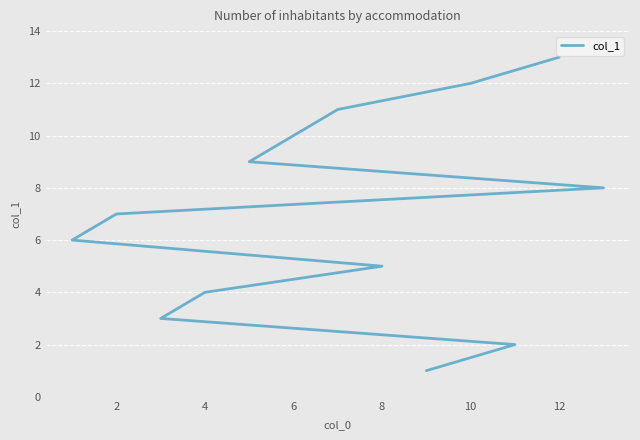

Reading right to left, what are all the values shown in this chart?

13	12	11	10	9	8	7	6	5	4	3	2	1